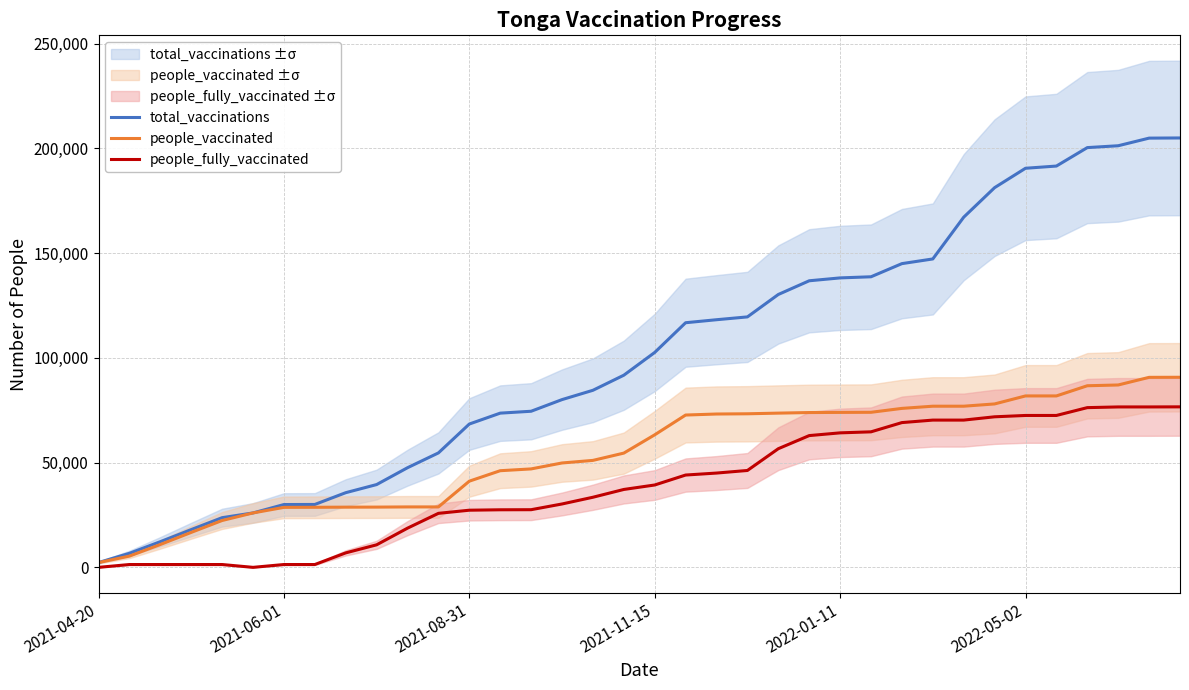

Read the people_fully_vaccinated value at 10, to the nearest 10.

18710